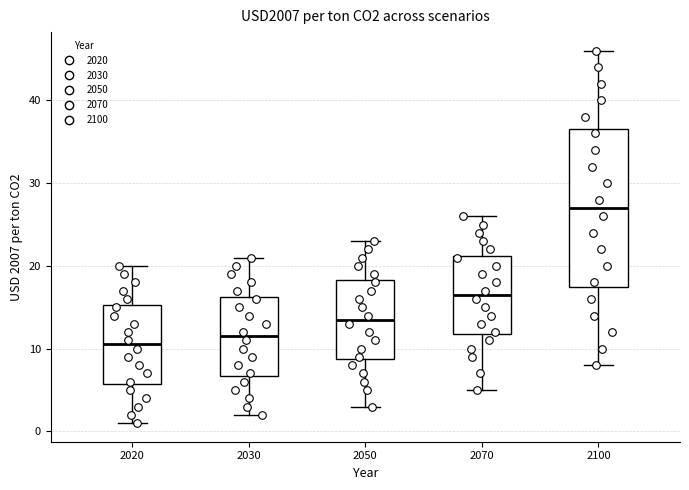

Where is the lower edge of the box at x = 2030 on the y-axis? The values are not printed on the chart, so give them approximately, as read against the axis.

7